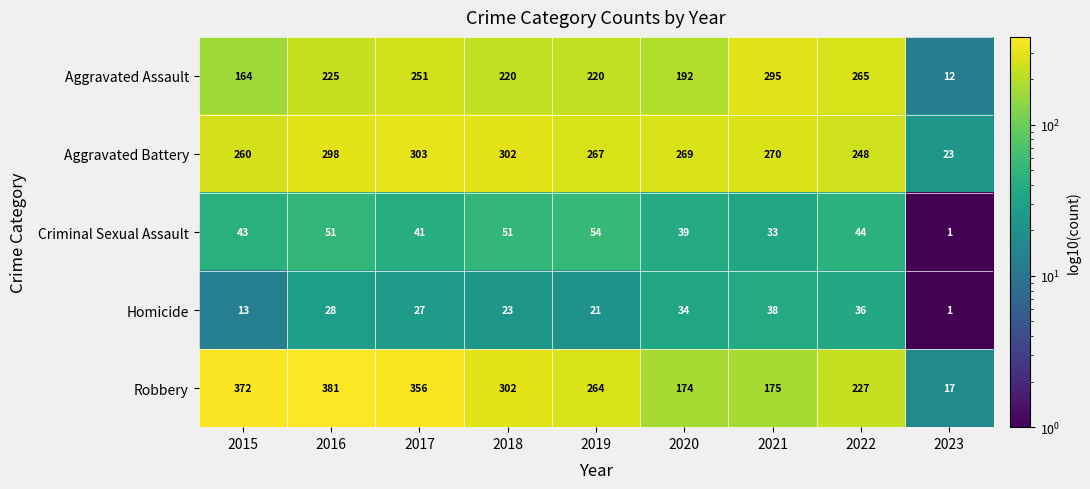

Rank the series at 2016 from lowest to highest value.

Homicide, Criminal Sexual Assault, Aggravated Assault, Aggravated Battery, Robbery